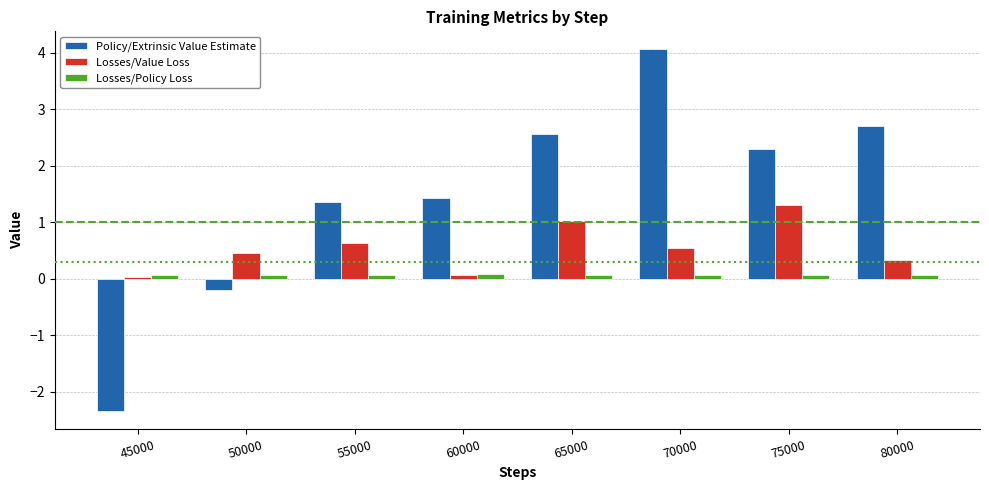

What are all the series names shown in the legend?

Policy/Extrinsic Value Estimate, Losses/Value Loss, Losses/Policy Loss